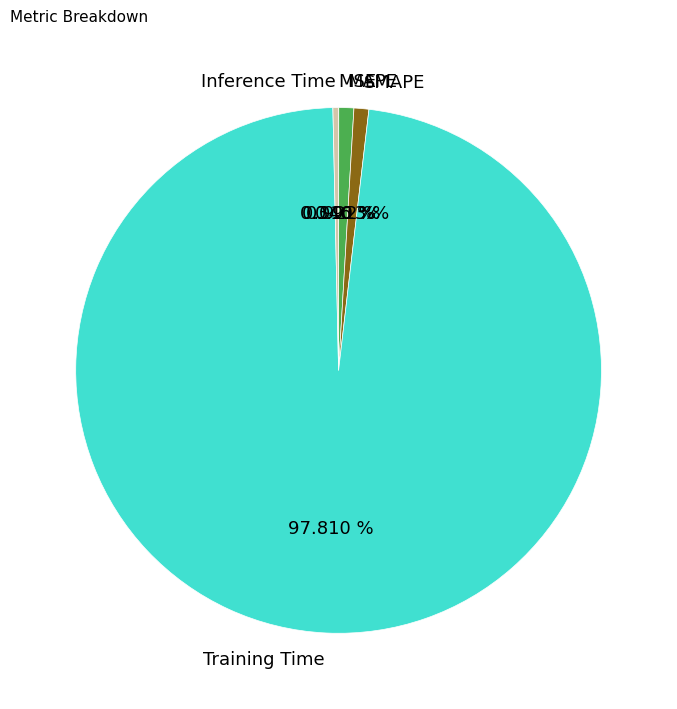

Is there any slice that represents more than half of the pie?

Yes